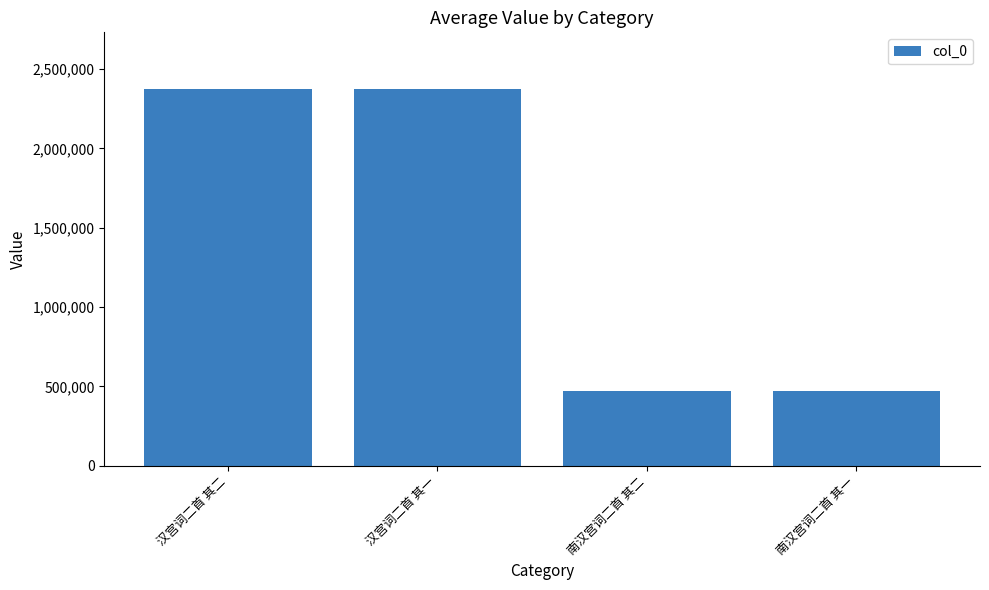

True or false: the data shows 470197 at 南汉宫词二首 其一.

True